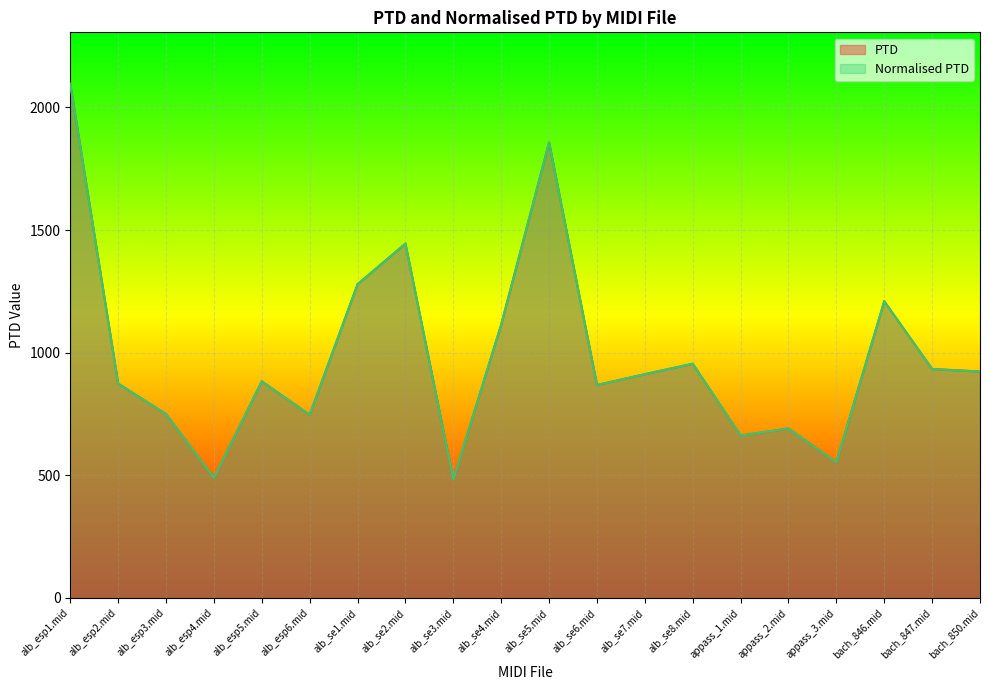

At which category does Normalised PTD reach its first local valley?

alb_esp4.mid